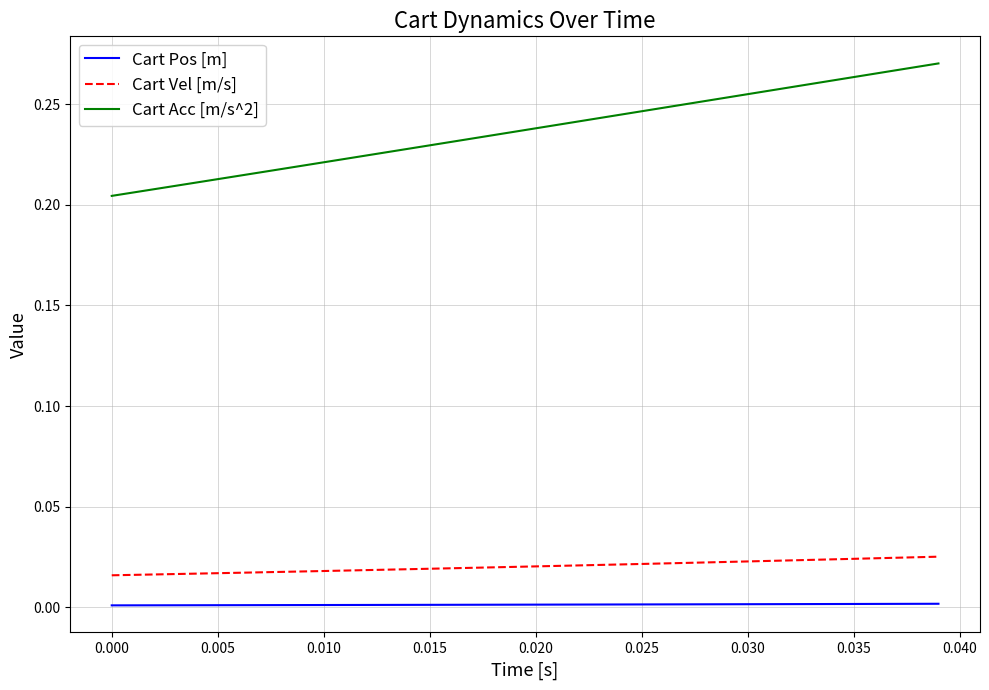

How many Cart Acc [m/s^2] values are between 0 and 1?

40